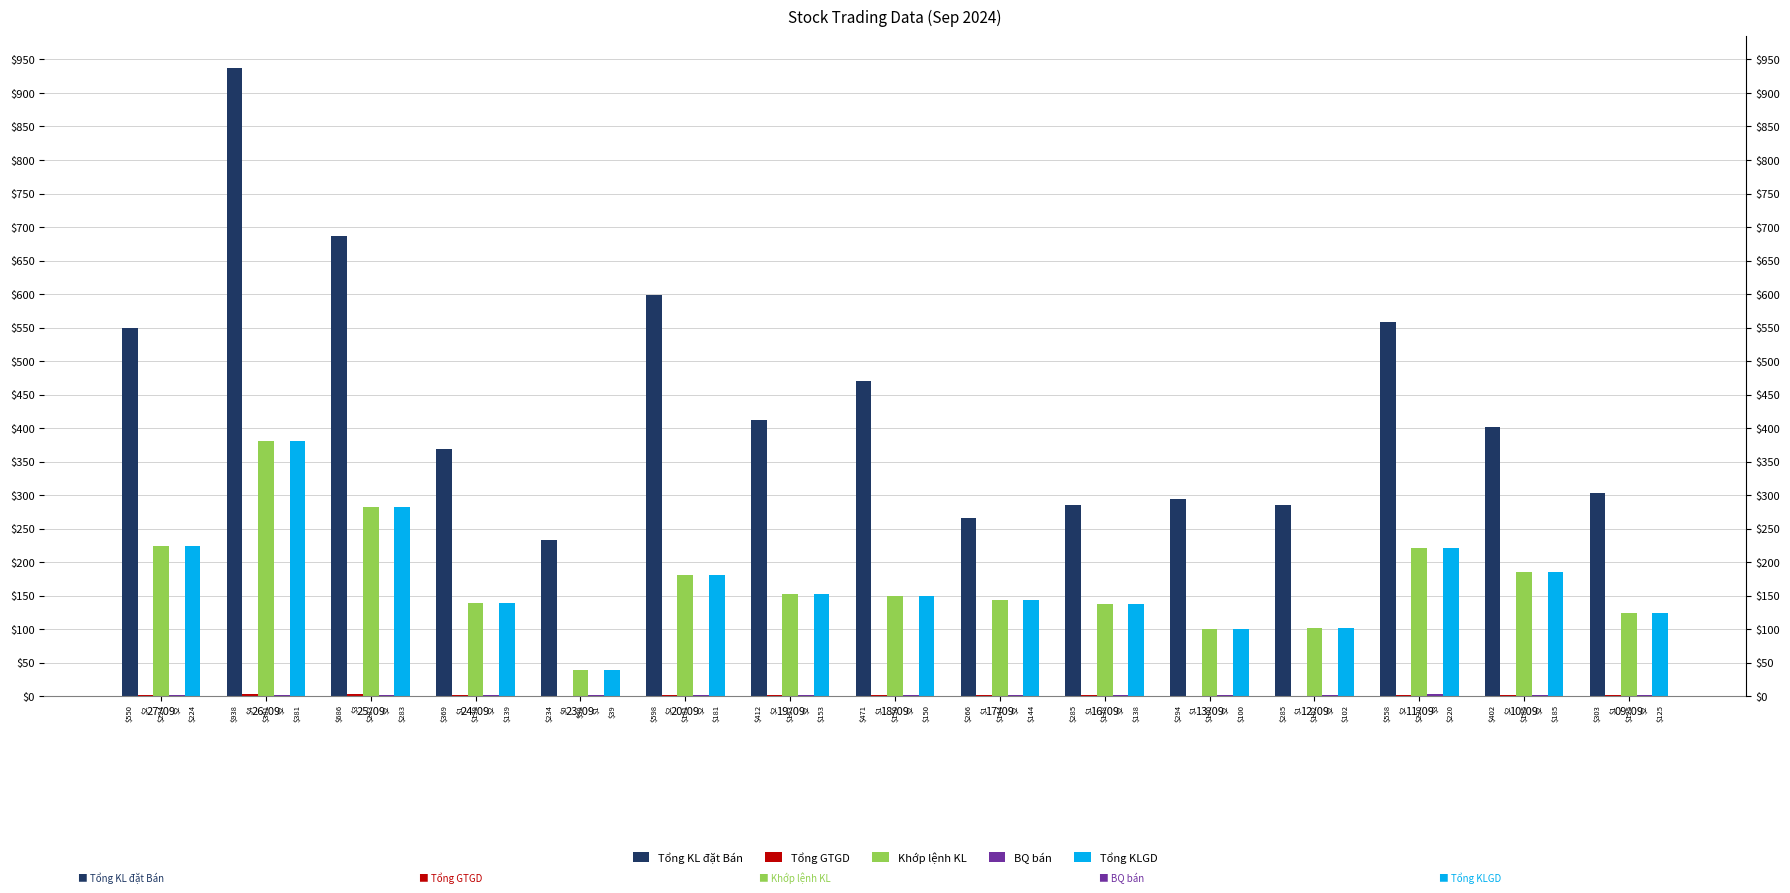

What are all the series names shown in the legend?

Tổng KL đặt Bán, Tổng GTGD, Khớp lệnh KL, BQ bán, Tổng KLGD